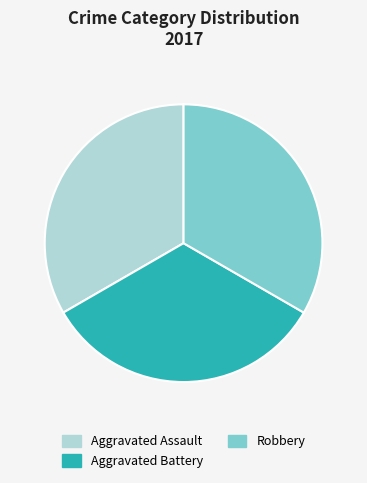

Do Aggravated Assault and Aggravated Battery together represent more than half of the pie?

Yes